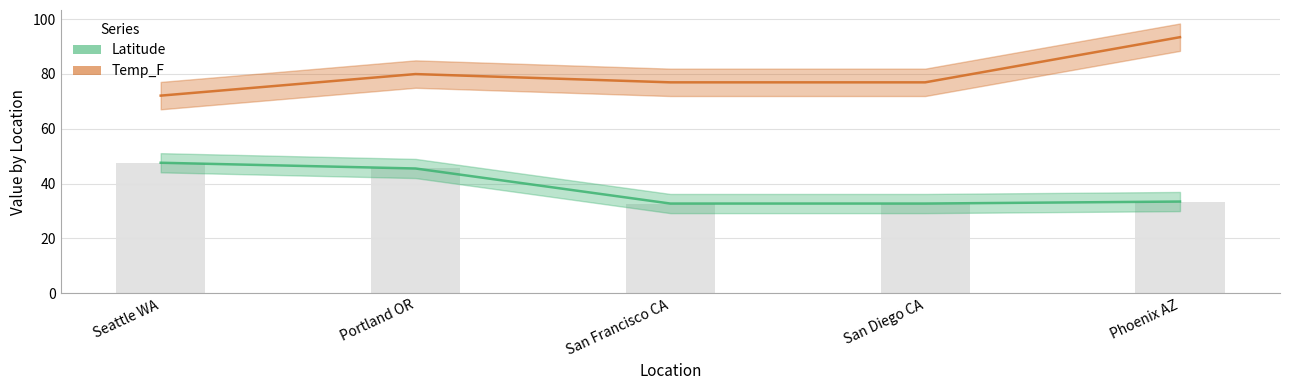

Reading right to left, list all the values displayed in this chart.

Latitude: 33.4	32.7	32.7	45.5	47.6
Temp_F: 93.4	77.0	77.0	80.0	72.1